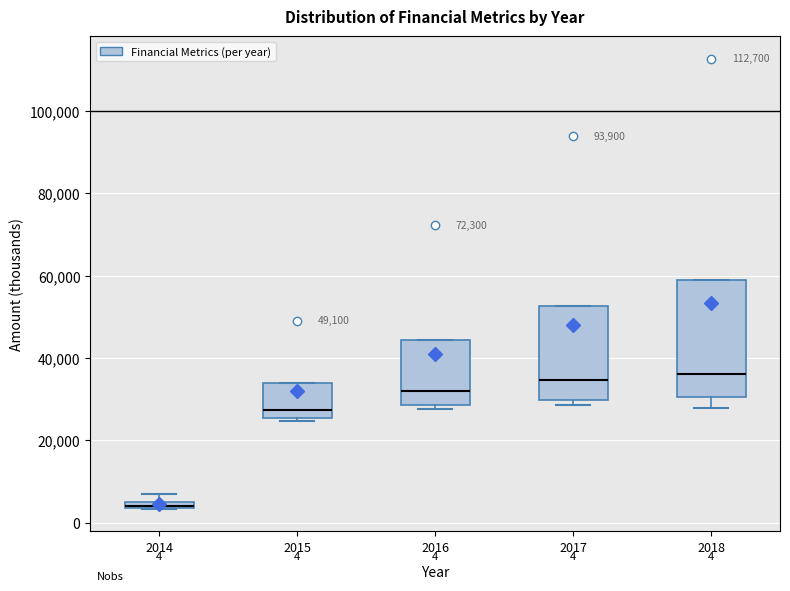

Comparing the boxes themselves (not the whiskers), which one is the tallest?

2018